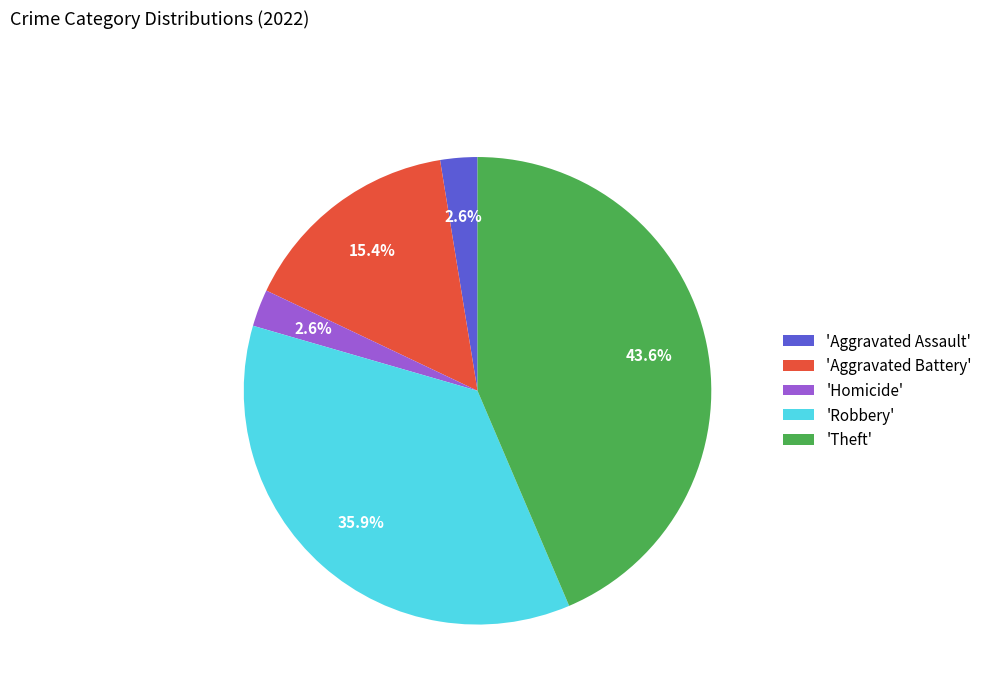

Is there a majority slice in this chart?

No